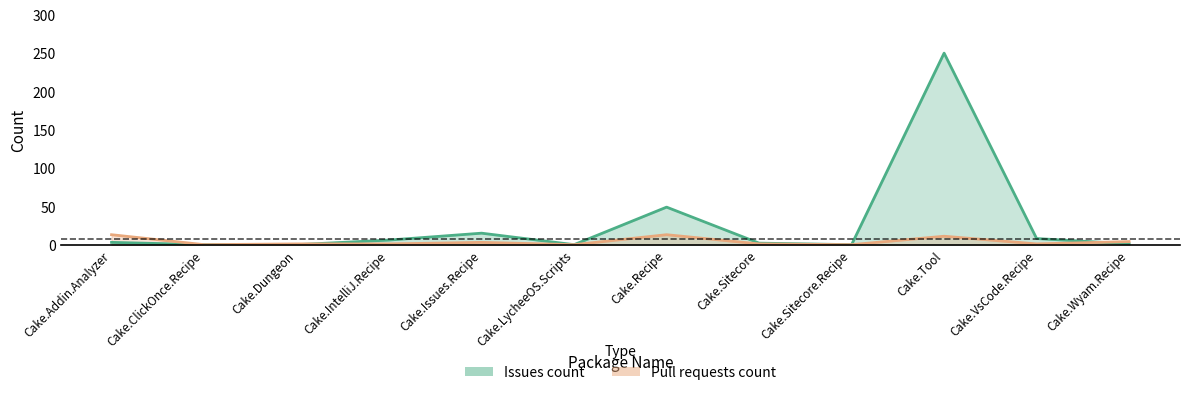

How many values in the Pull requests count series are below 1?

3